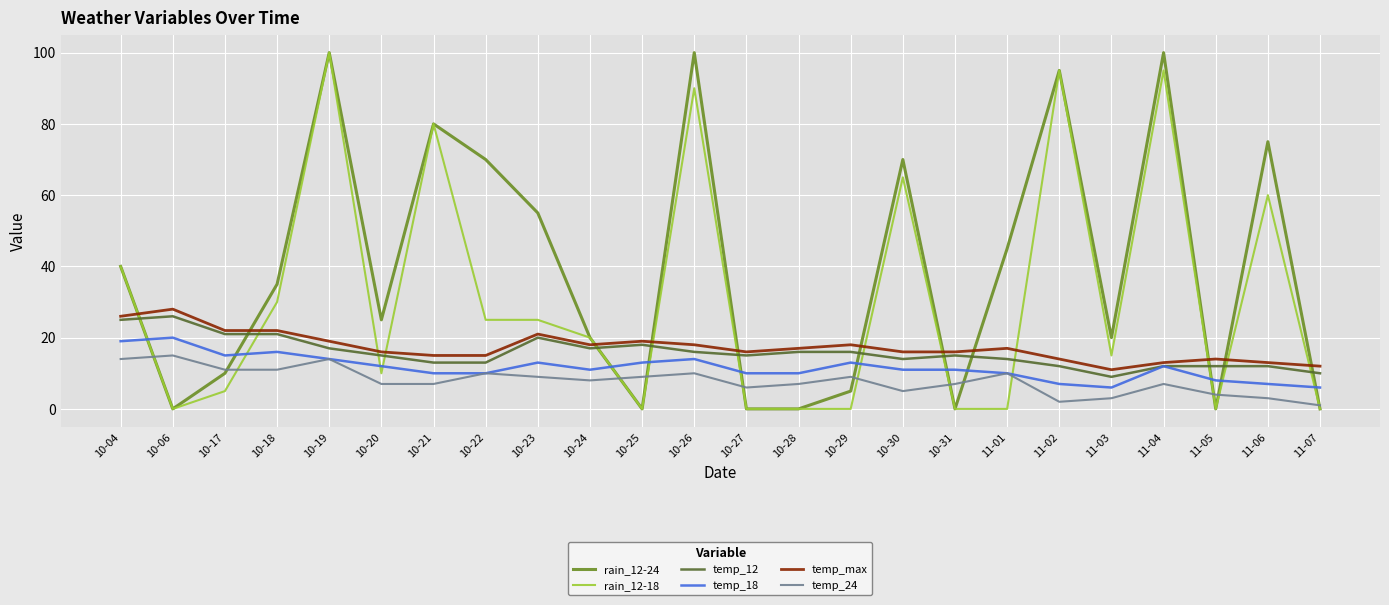

True or false: temp_18 has more than 2 interior local peaks.

True